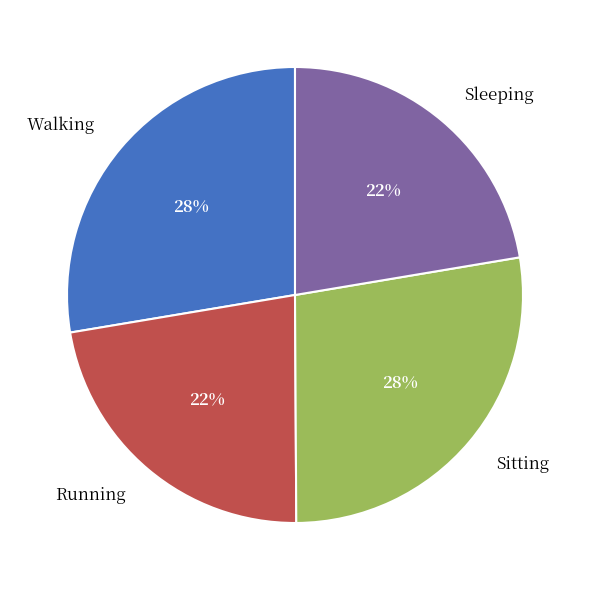

To the nearest percent, what percentage of the pie is Walking?

28%